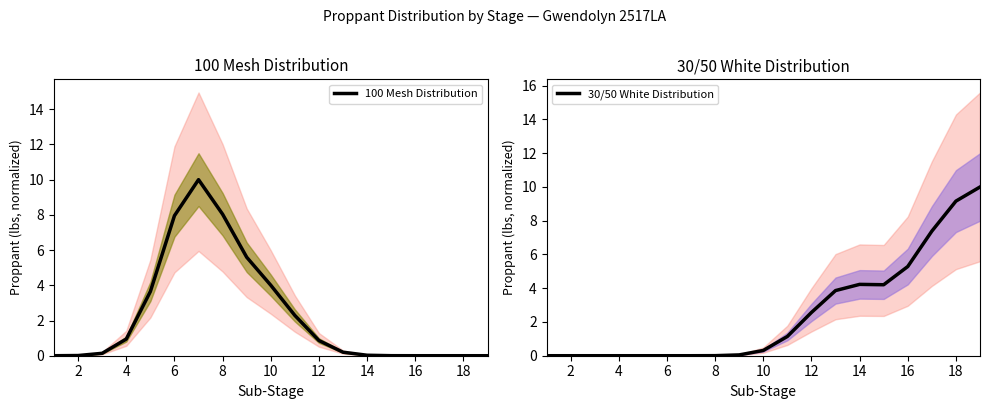

At which label is 30/50 White Distribution closest to 5?

16